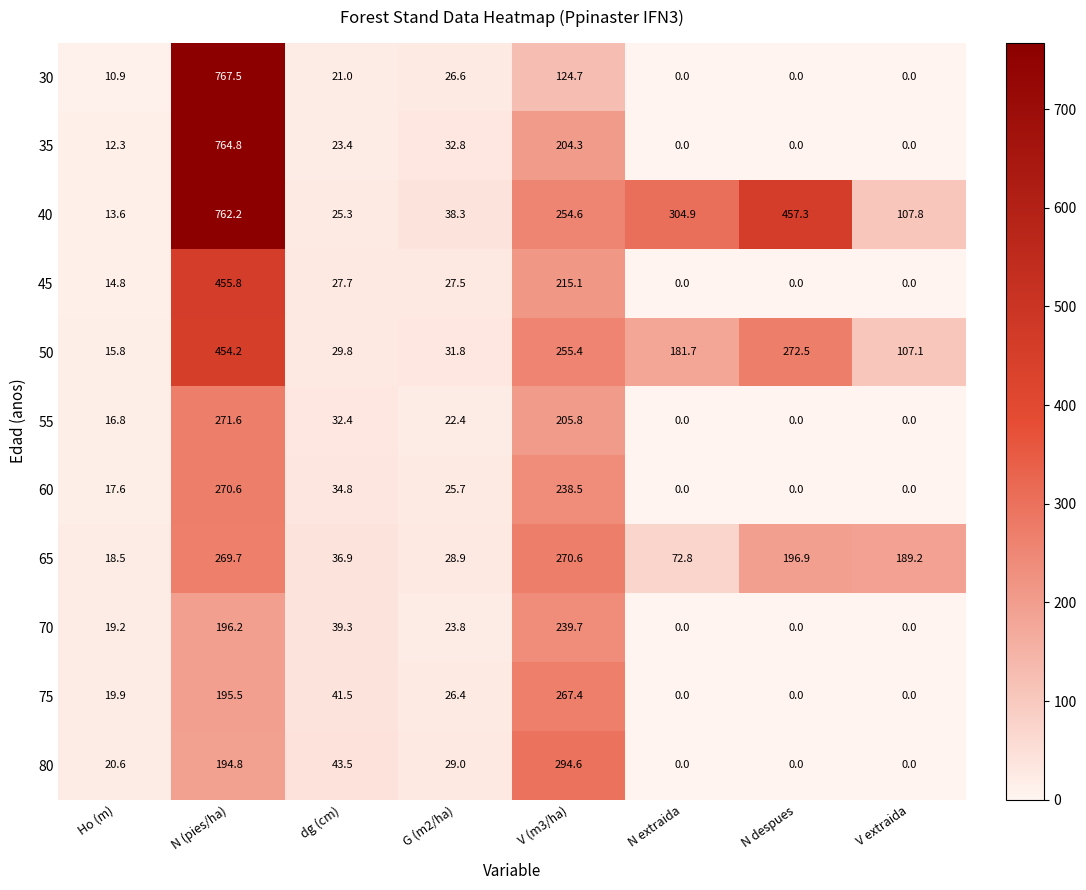

Which series changed the most between Ho (m) and V extraida?

65